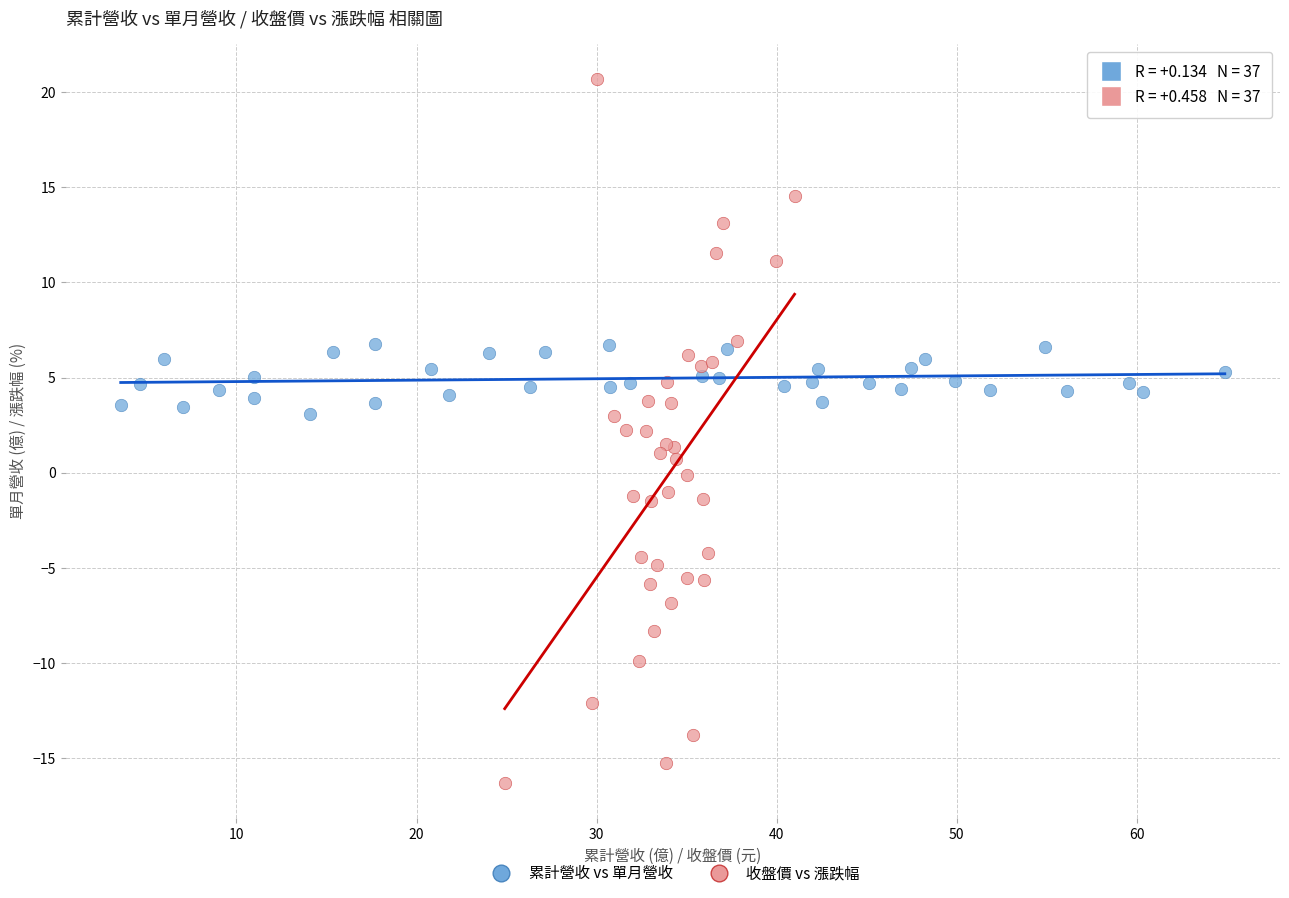

Which series contains the highest Y value?

收盤價 vs 漲跌幅